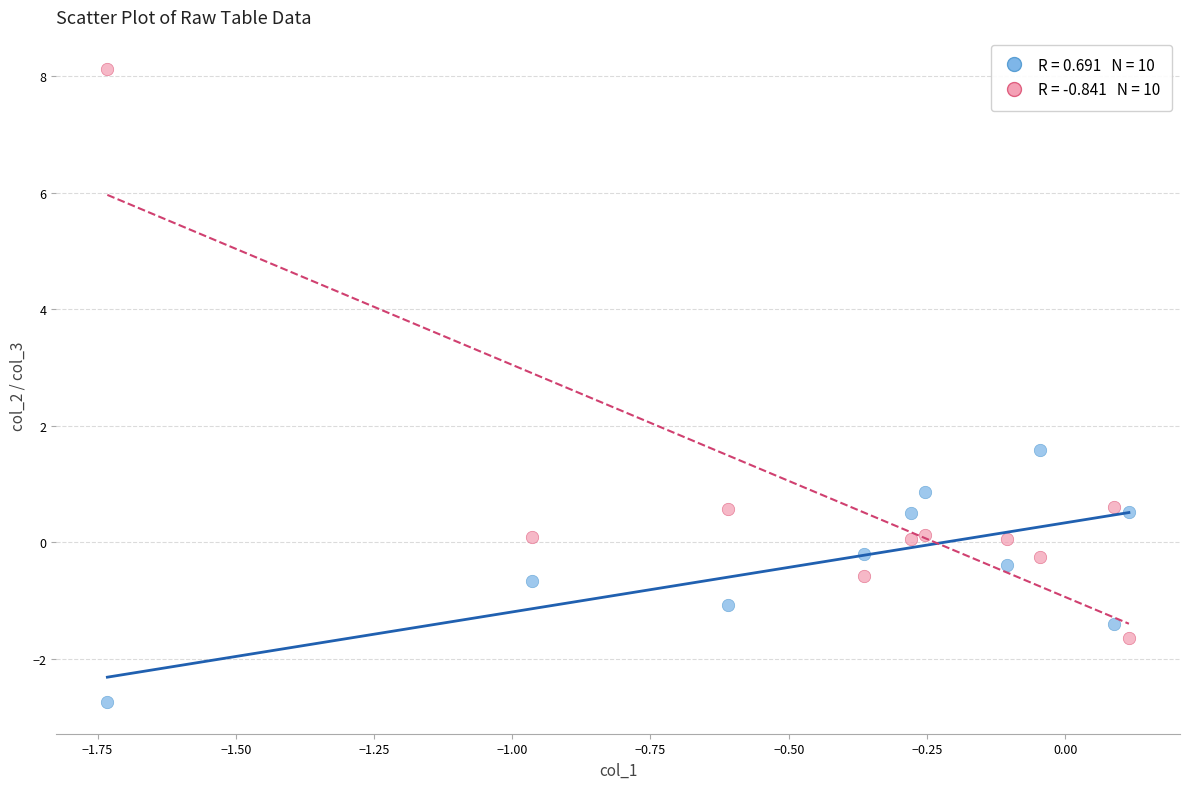

Across all series, what Y value is closest to 2?

1.6